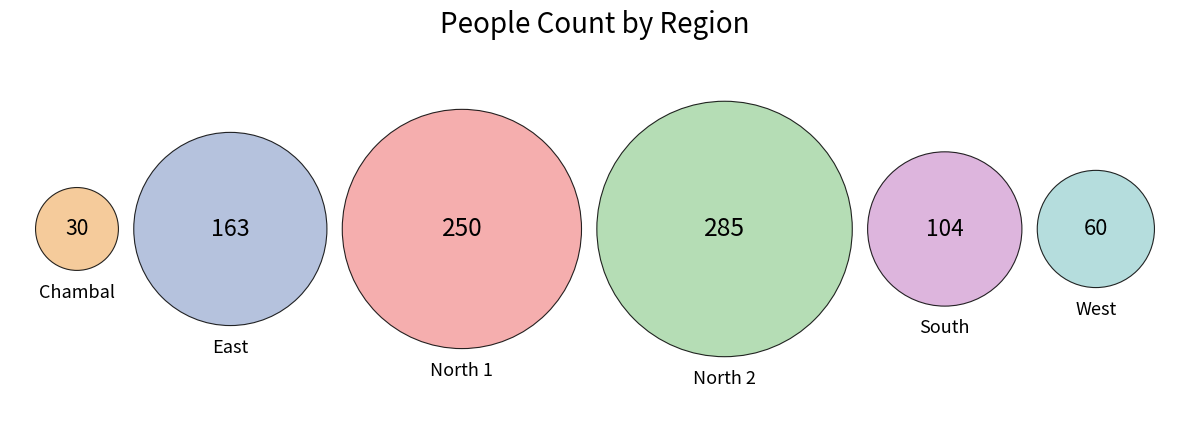

Is the sum of North 1 and North 2 greater than half?

Yes